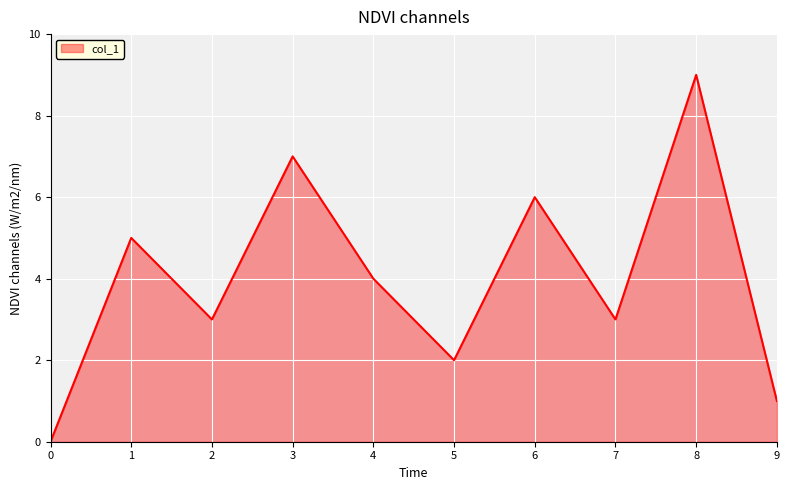

Reading left to right, transcribe all the data shown in this chart.

0	5	3	7	4	2	6	3	9	1